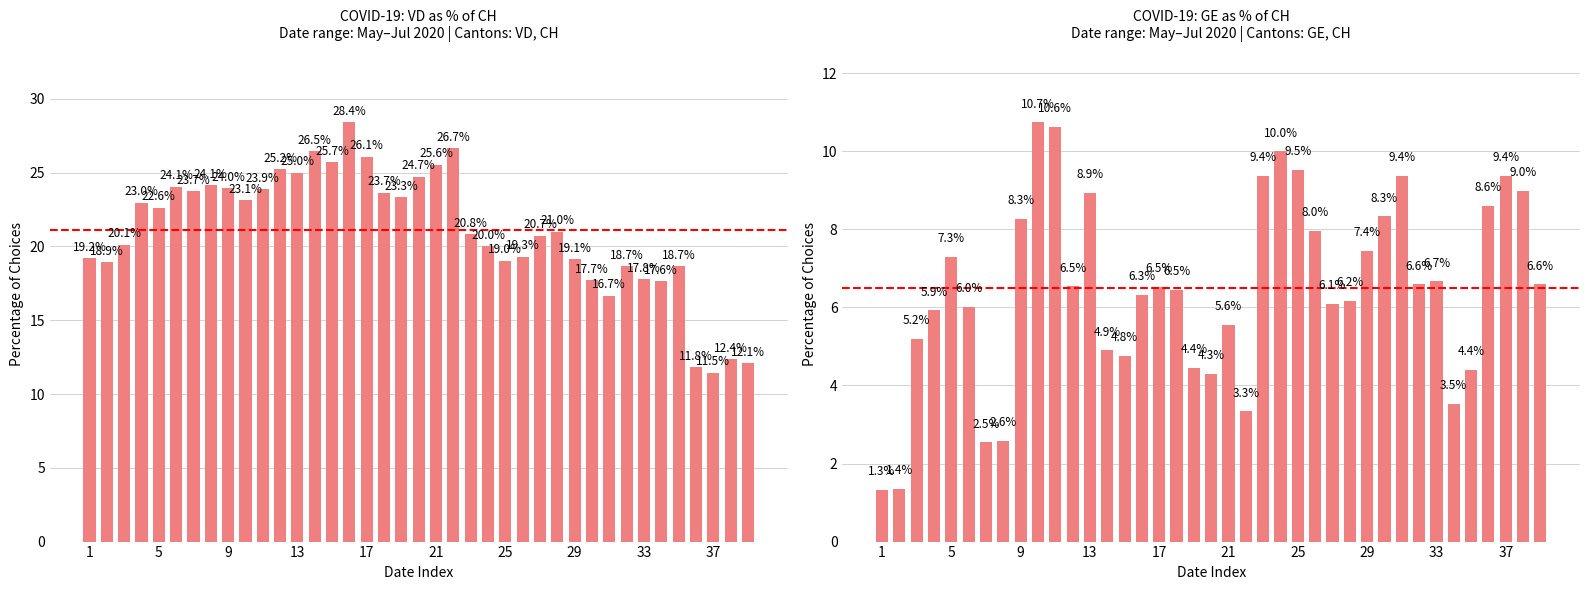

What is the average value of the VD share of CH series?

21.1